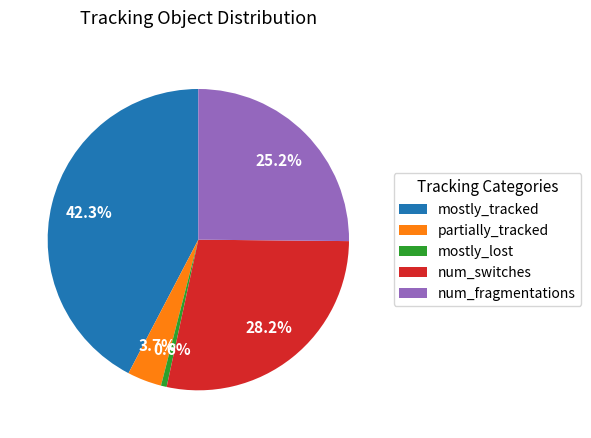

To the nearest percent, what portion does partially_tracked represent?

4%